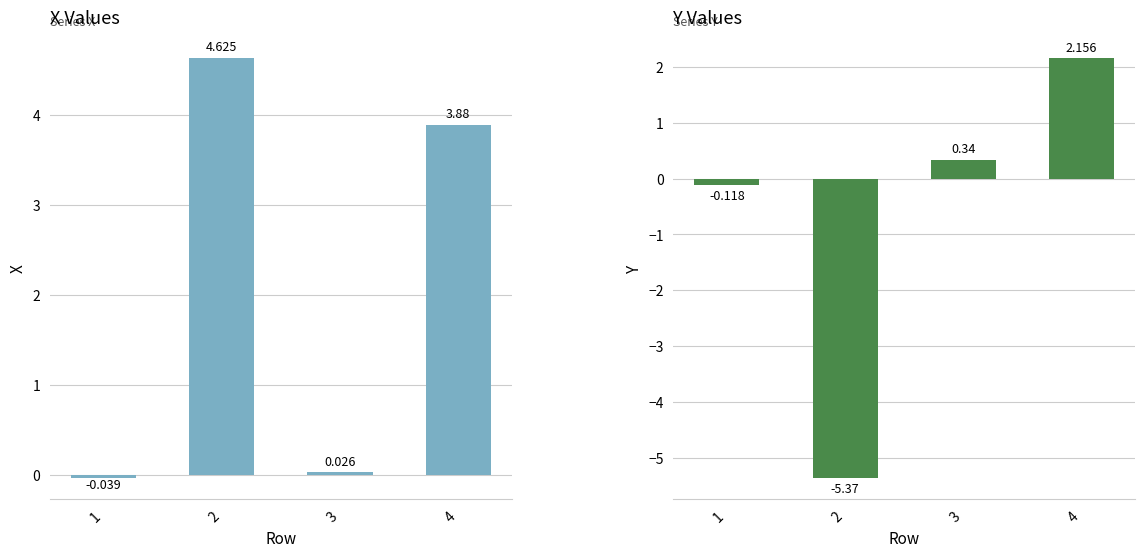

What is the difference between the maximum and minimum values in the Y series?

7.5